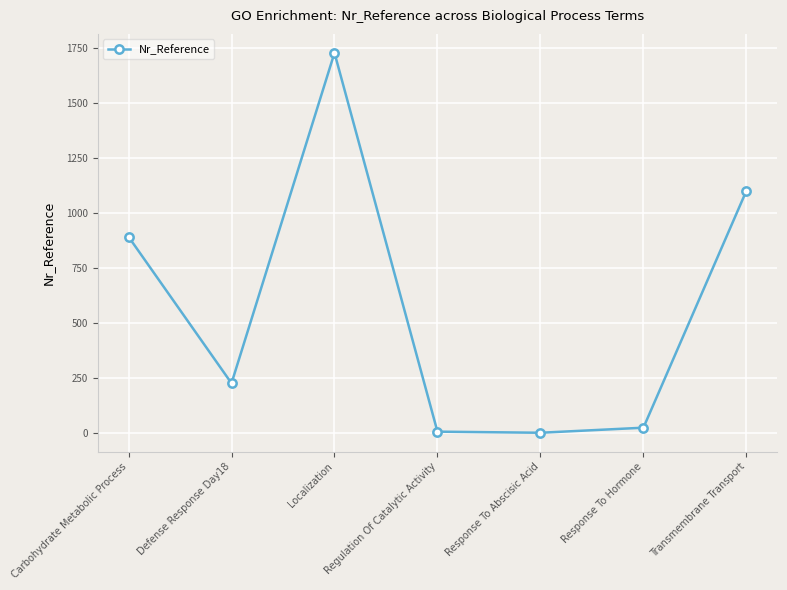

Which category has the highest value across all series?

Localization